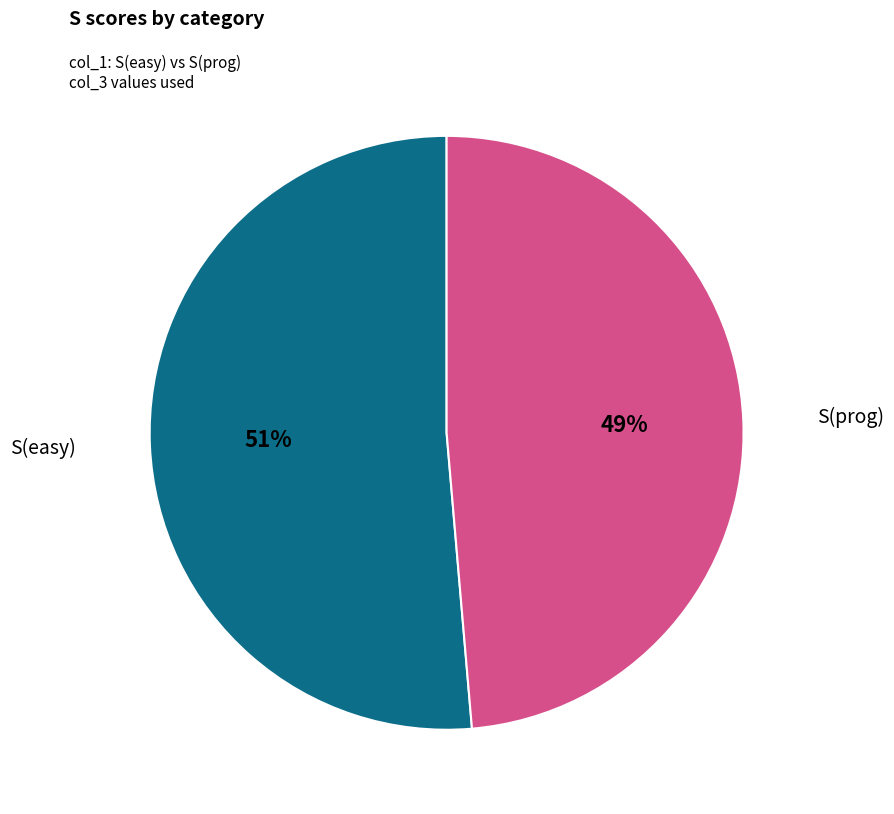

What is the largest slice in the pie chart?

S(easy)